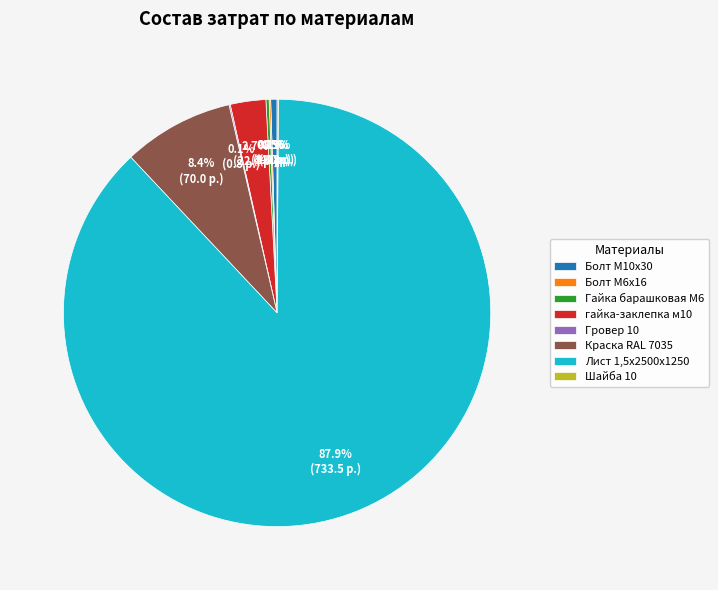

Which category has the biggest portion of the pie?

Лист 1,5х2500х1250